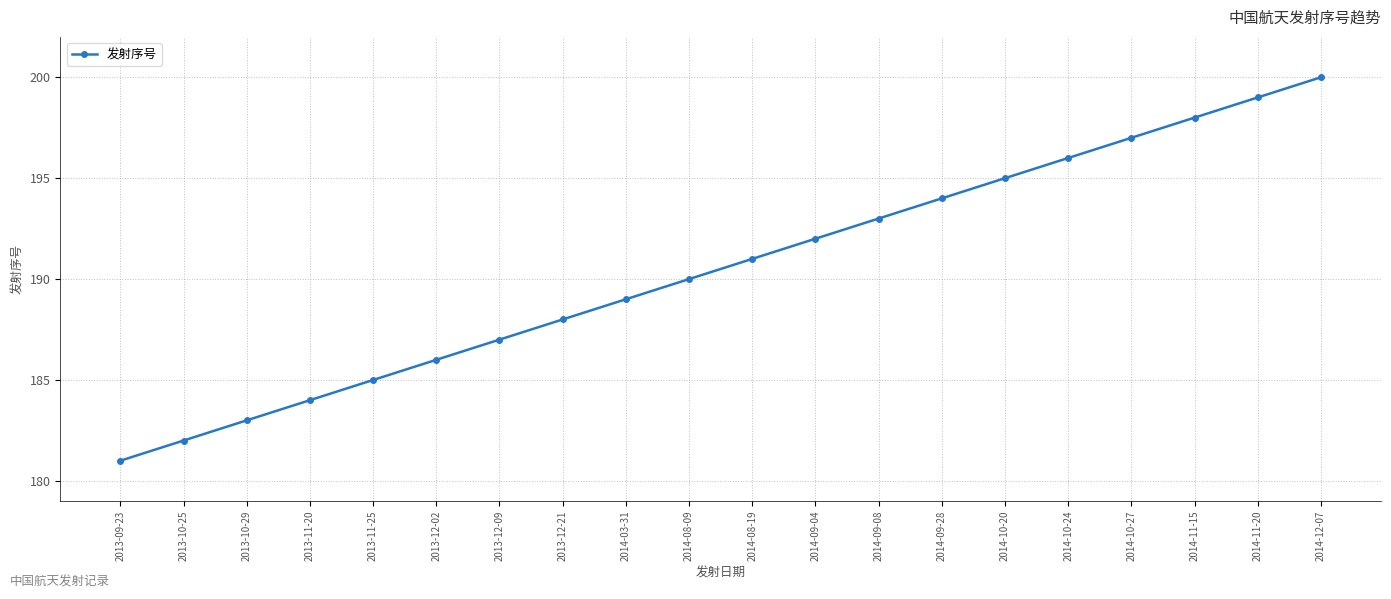

What is the minimum value shown in the chart?

181